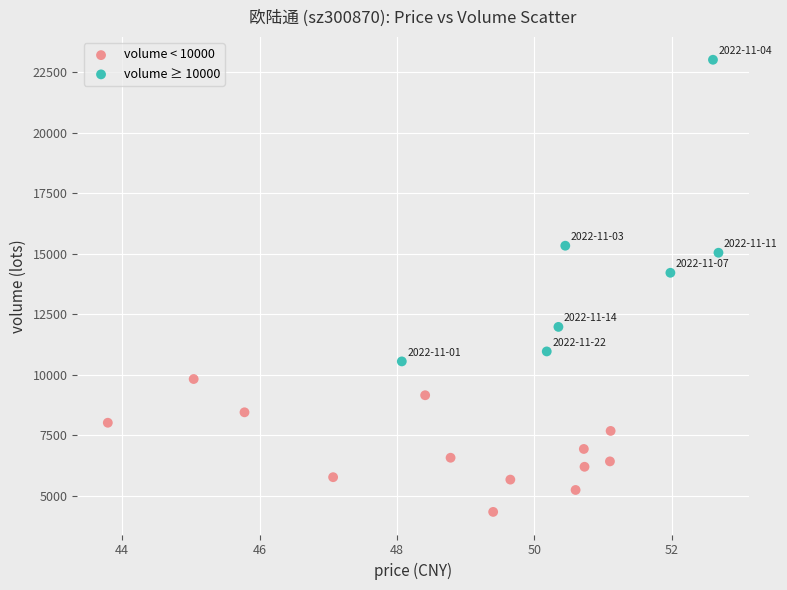

Which series reaches the maximum Y coordinate?

volume ≥ 10000